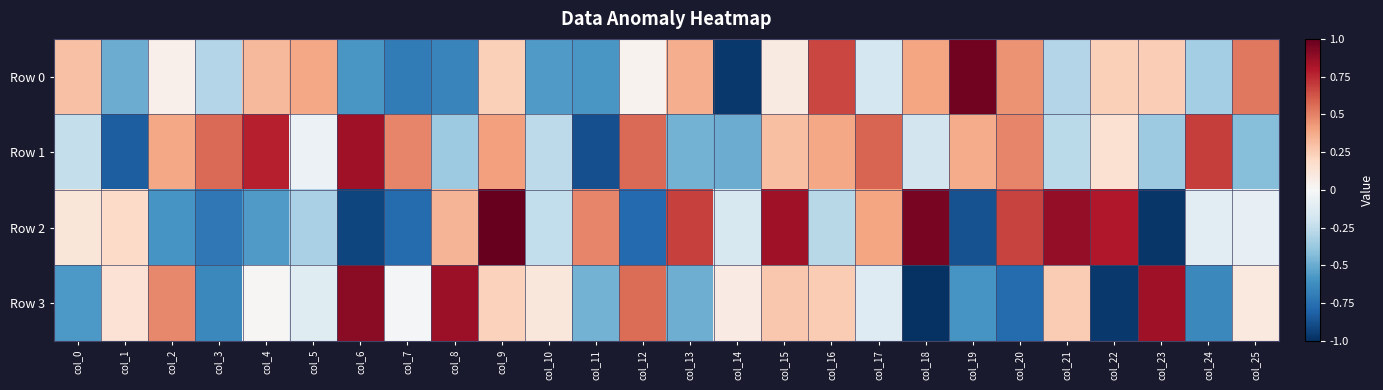

Reading left to right, extract all data points from this chart.

Row 0: col_0=0.3	col_1=-0.5	col_2=0.1	col_3=-0.3	col_4=0.3	col_5=0.4	col_6=-0.6	col_7=-0.7	col_8=-0.7	col_9=0.2	col_10=-0.6	col_11=-0.6	col_12=0.0	col_13=0.4	col_14=-1.0	col_15=0.1	col_16=0.7	col_17=-0.2	col_18=0.4	col_19=1.0	col_20=0.5	col_21=-0.3	col_22=0.2	col_23=0.2	col_24=-0.3	col_25=0.5
Row 1: col_0=-0.2	col_1=-0.8	col_2=0.4	col_3=0.6	col_4=0.8	col_5=-0.1	col_6=0.8	col_7=0.5	col_8=-0.4	col_9=0.4	col_10=-0.3	col_11=-0.9	col_12=0.6	col_13=-0.5	col_14=-0.5	col_15=0.3	col_16=0.4	col_17=0.6	col_18=-0.2	col_19=0.4	col_20=0.5	col_21=-0.3	col_22=0.2	col_23=-0.4	col_24=0.7	col_25=-0.4
Row 2: col_0=0.1	col_1=0.2	col_2=-0.6	col_3=-0.7	col_4=-0.6	col_5=-0.3	col_6=-0.9	col_7=-0.8	col_8=0.3	col_9=1.0	col_10=-0.2	col_11=0.5	col_12=-0.8	col_13=0.7	col_14=-0.2	col_15=0.8	col_16=-0.3	col_17=0.4	col_18=0.9	col_19=-0.9	col_20=0.7	col_21=0.9	col_22=0.8	col_23=-1.0	col_24=-0.1	col_25=-0.1
Row 3: col_0=-0.6	col_1=0.1	col_2=0.5	col_3=-0.6	col_4=0.0	col_5=-0.1	col_6=0.9	col_7=-0.0	col_8=0.9	col_9=0.2	col_10=0.1	col_11=-0.5	col_12=0.6	col_13=-0.5	col_14=0.1	col_15=0.3	col_16=0.3	col_17=-0.1	col_18=-1.0	col_19=-0.6	col_20=-0.8	col_21=0.3	col_22=-1.0	col_23=0.8	col_24=-0.6	col_25=0.1